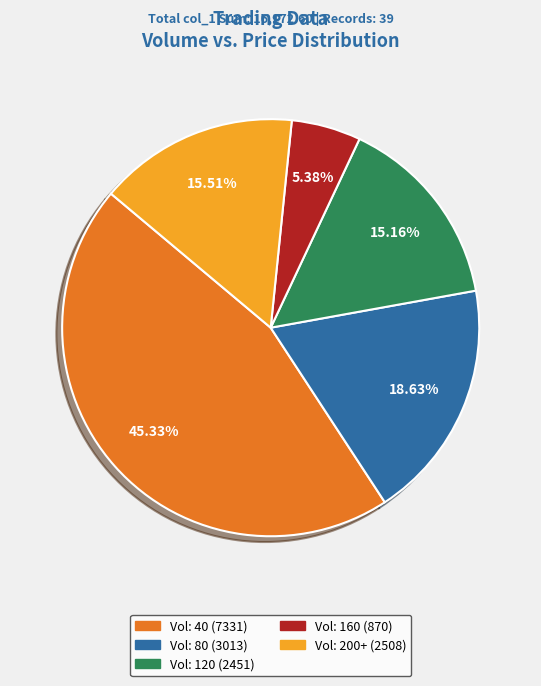

Is there a majority slice in this chart?

No